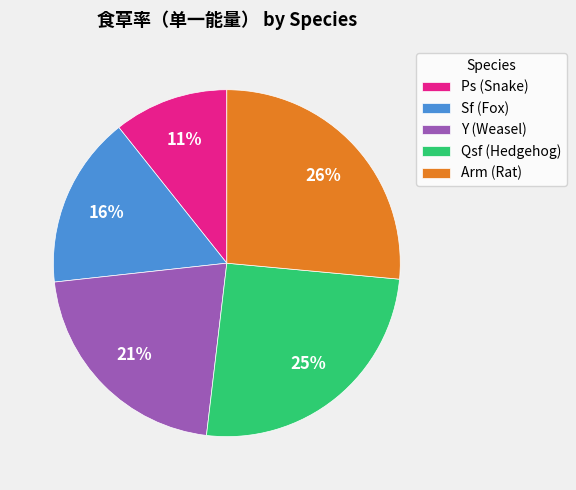

Which category has the biggest portion of the pie?

Arm (Rat)